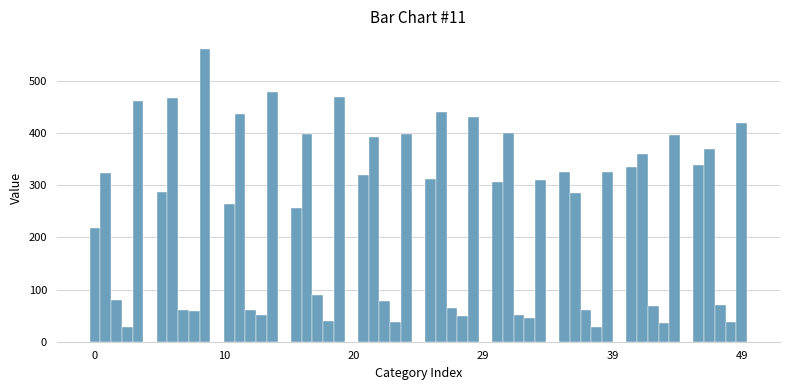

What is the minimum value shown in the chart?

28